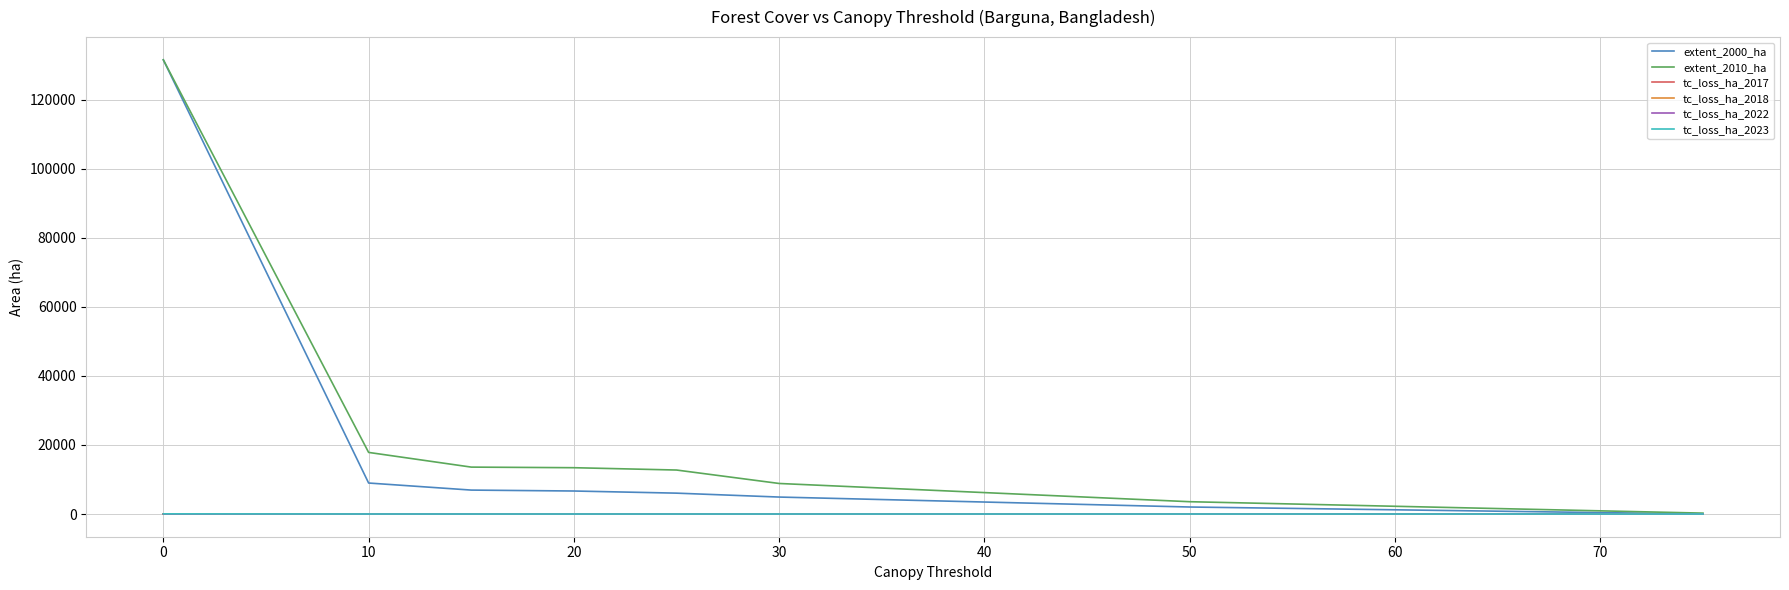

Does the chart have visible grid lines?

Yes